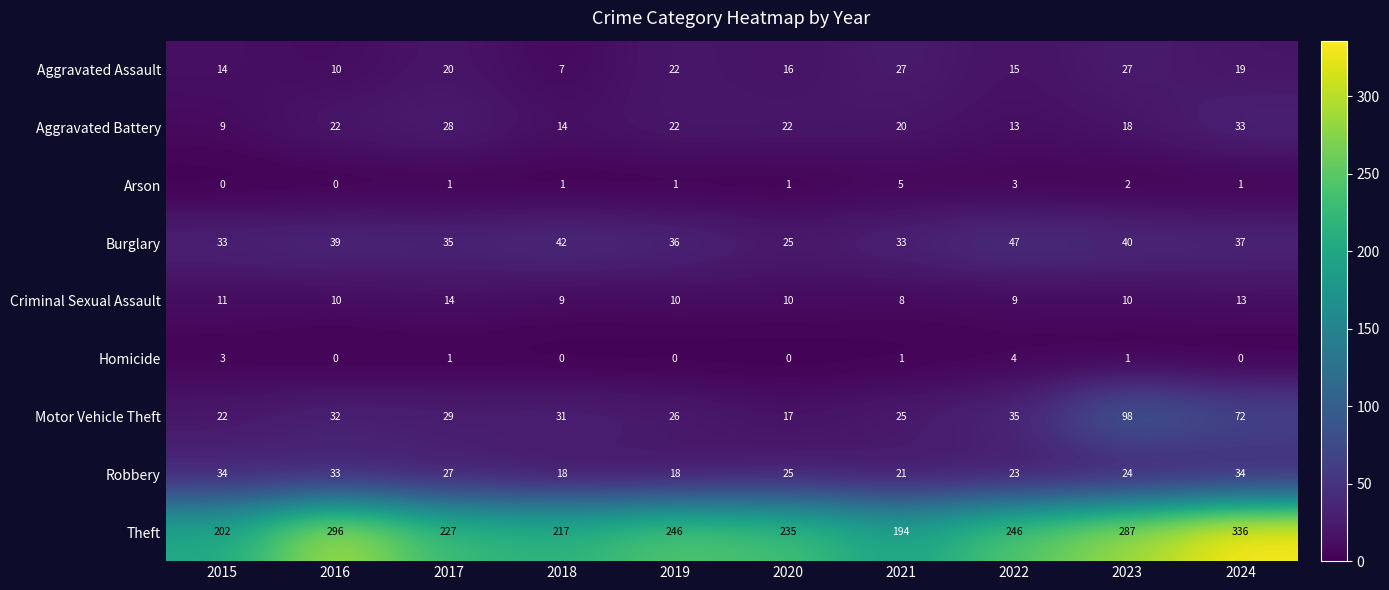

Which series changed the most between 2022 and 2024?

Theft